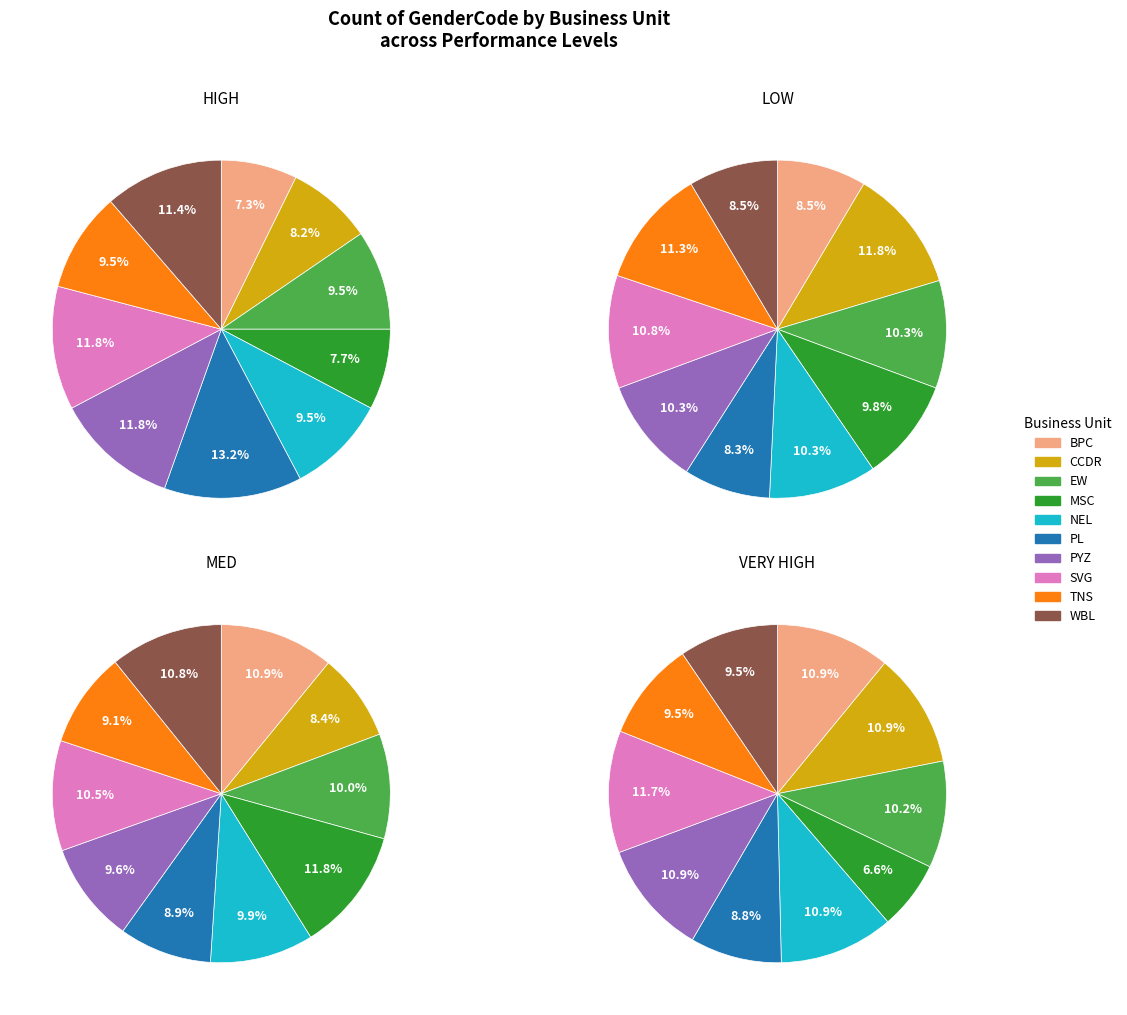

What percentage is the EW slice, to the nearest percent?

10%